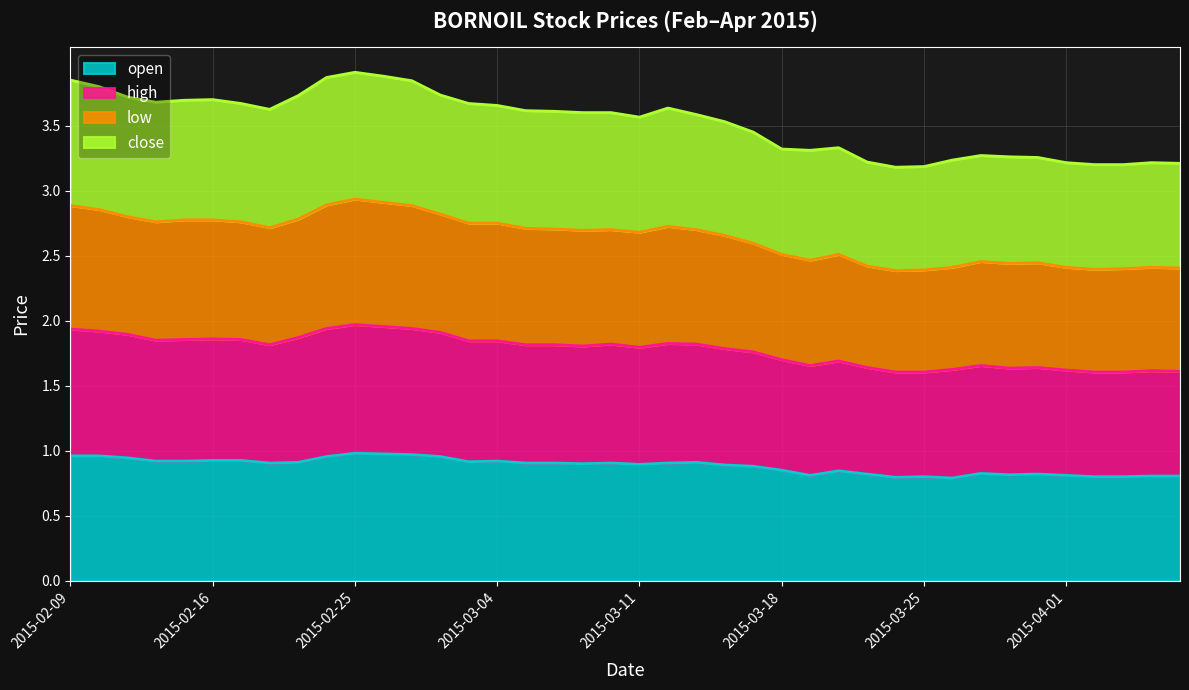

True or false: open and high cross at least once.

False